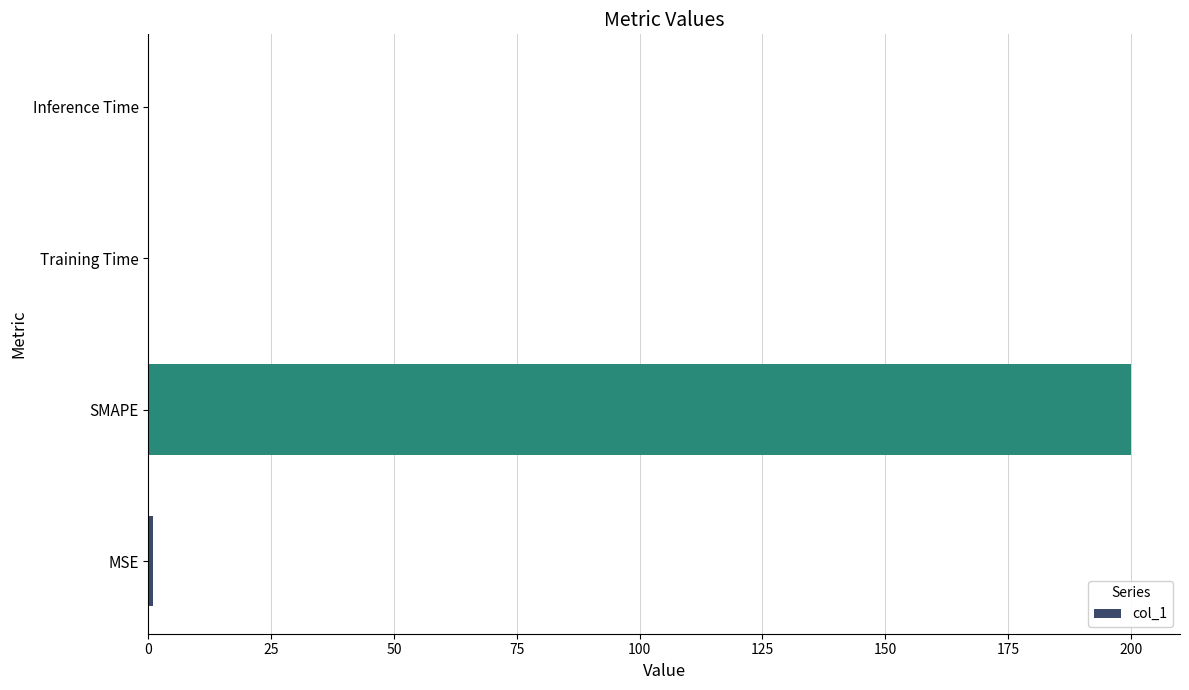

Which has a higher value, Inference Time or SMAPE?

SMAPE